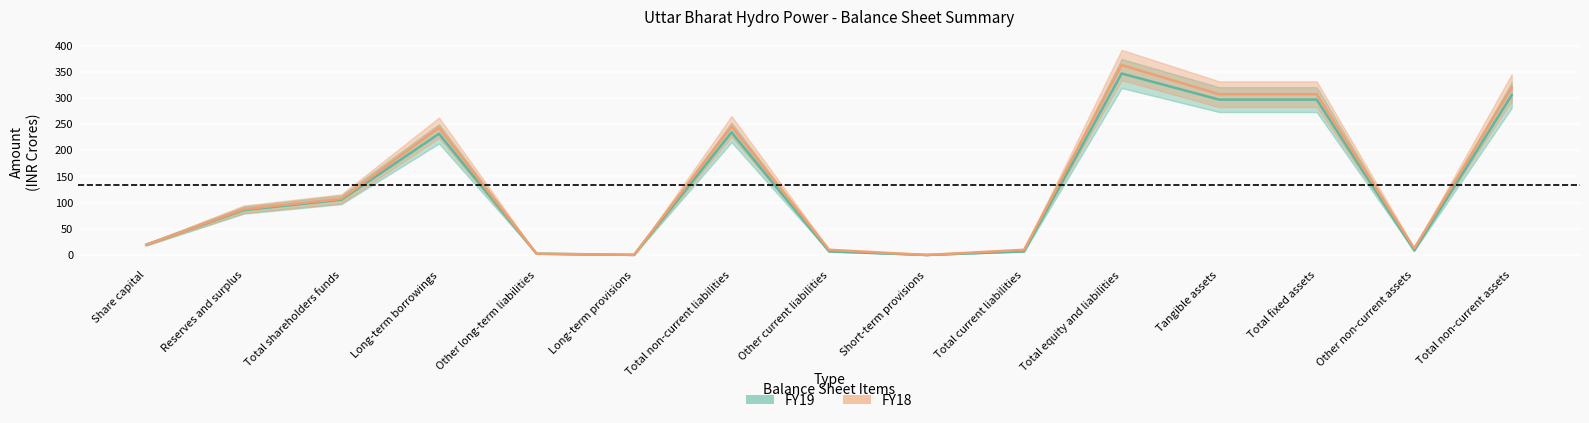

List the series in order of their overall mean, lowest first.

FY19, FY18